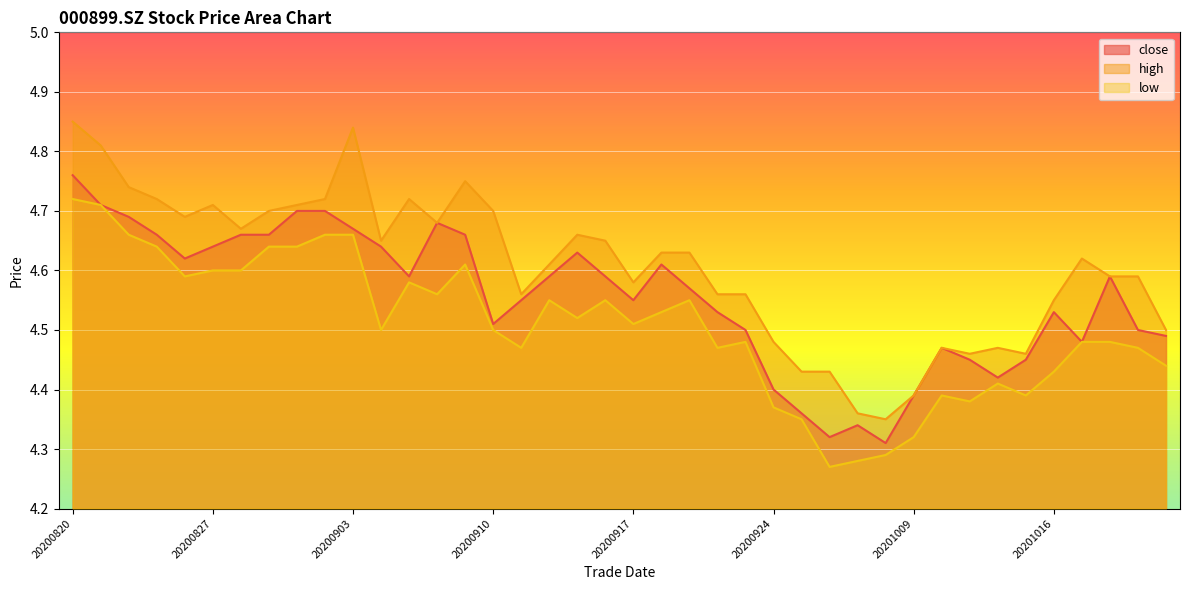

What is the maximum value for low?

4.7